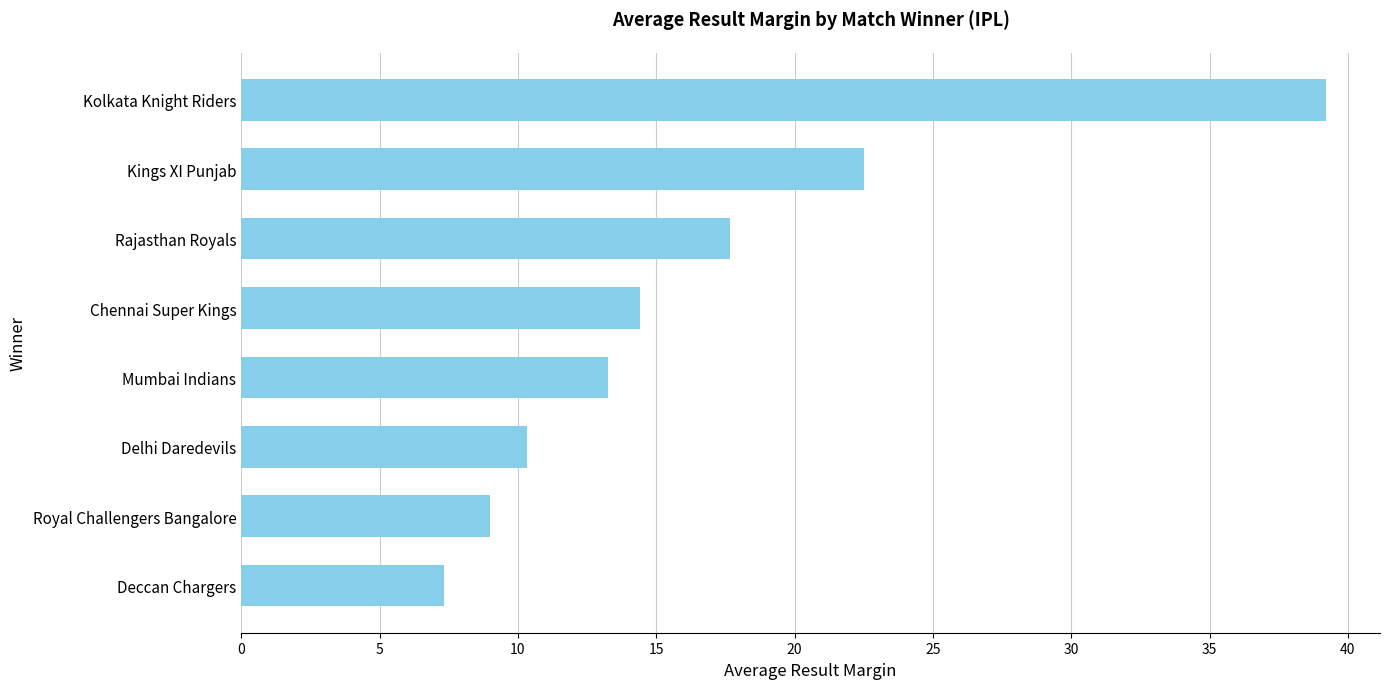

What is the minimum value shown in the chart?

7.3